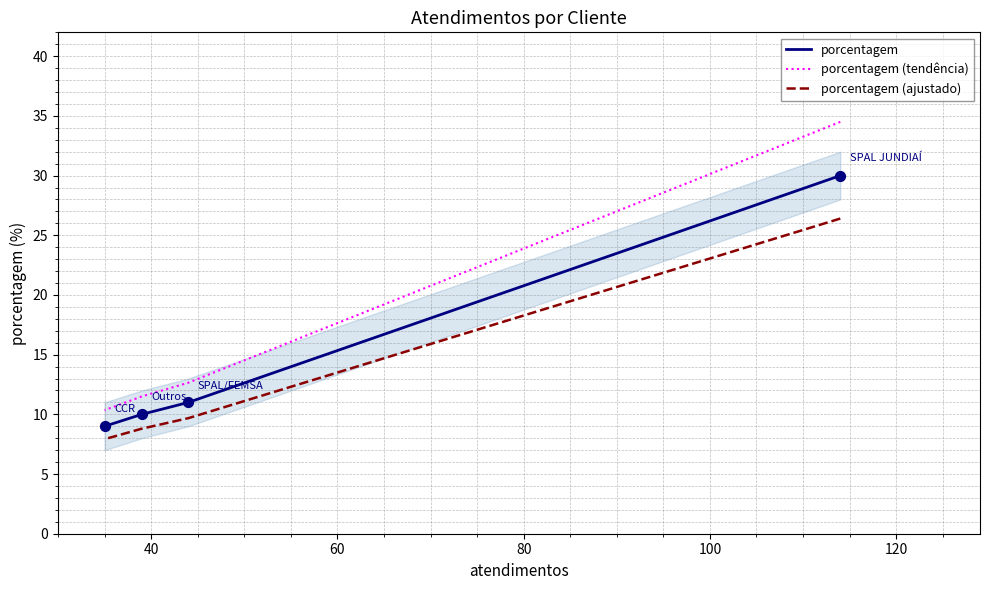

Which series has the widest spread of Y values?

porcentagem (tendência)